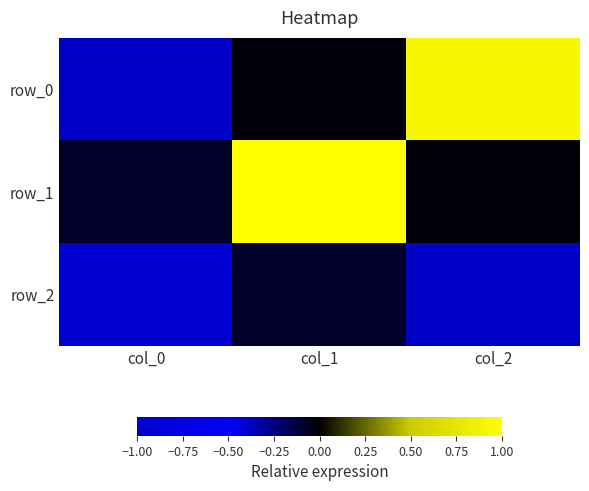

What is the sum of the row_0 values at col_0 and col_2?

0.5